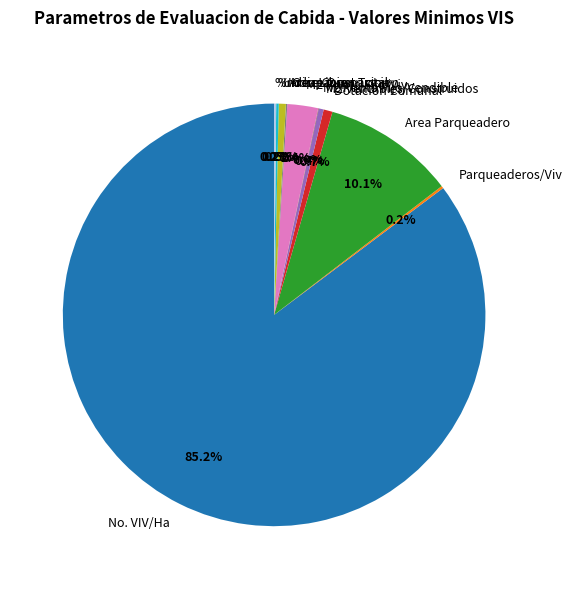

Combined, do Area Parqueadero and Dotacion Comunal account for over 50%?

No